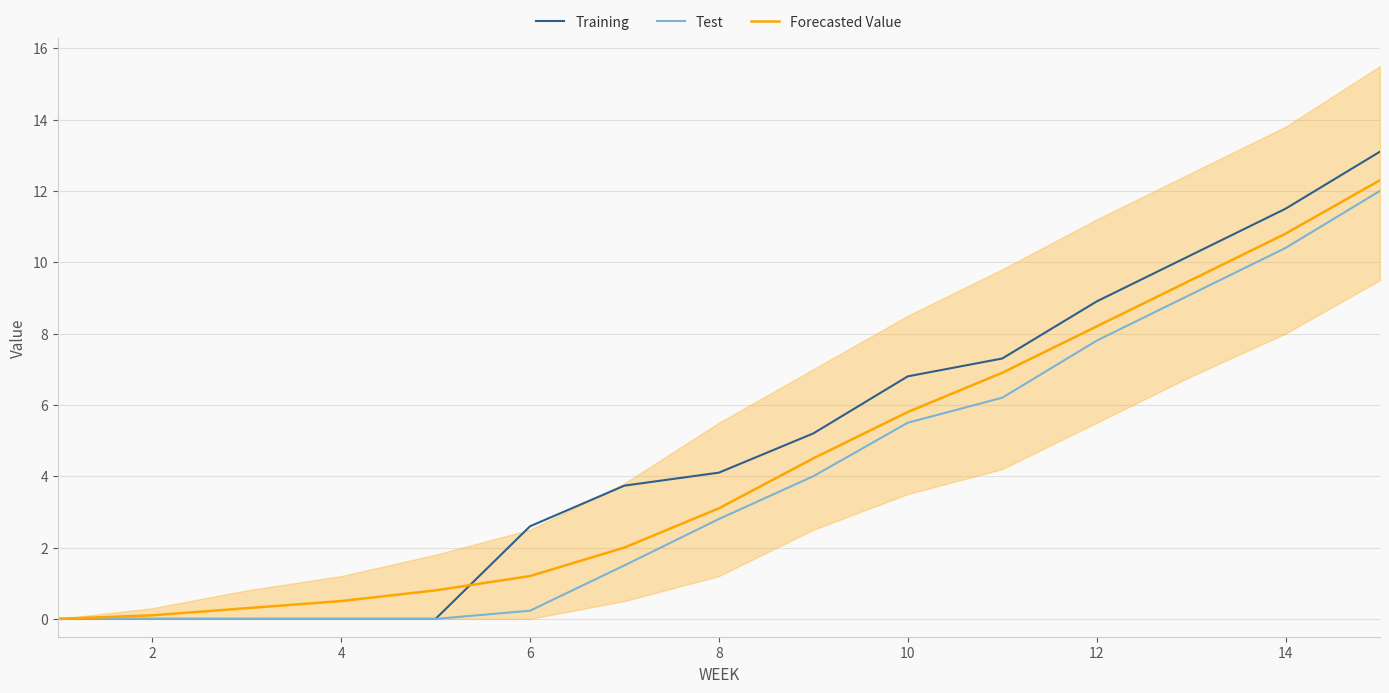

Is this an area chart (filled region under the line)?

No